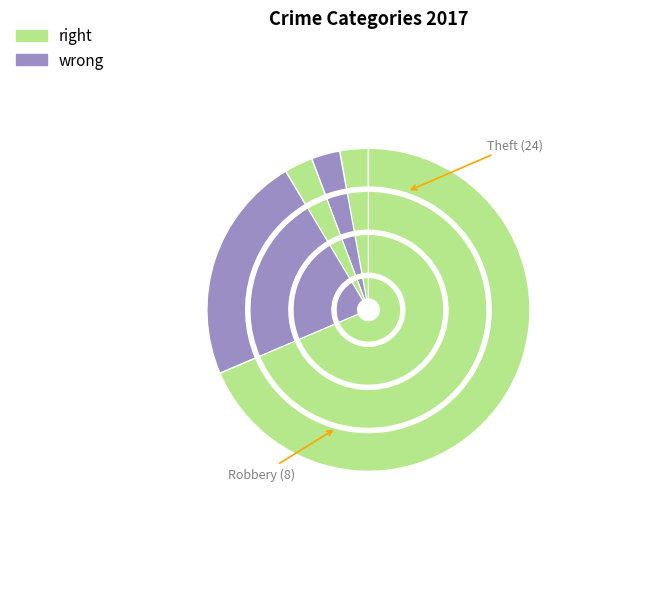

Which has a higher value, Homicide or Aggravated Assault?

Aggravated Assault